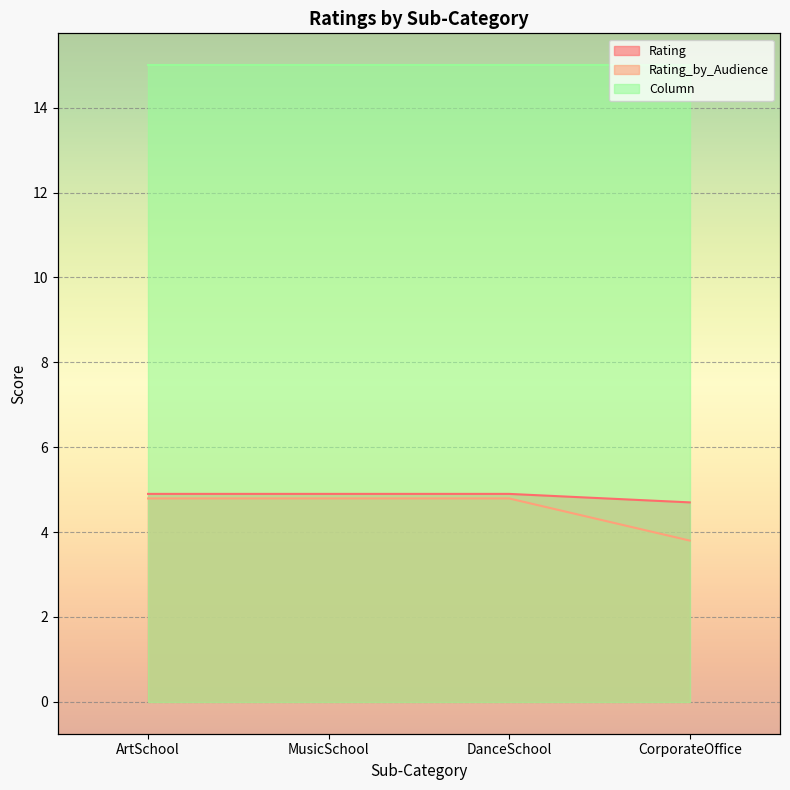

Which series has the widest spread of values?

Rating_by_Audience